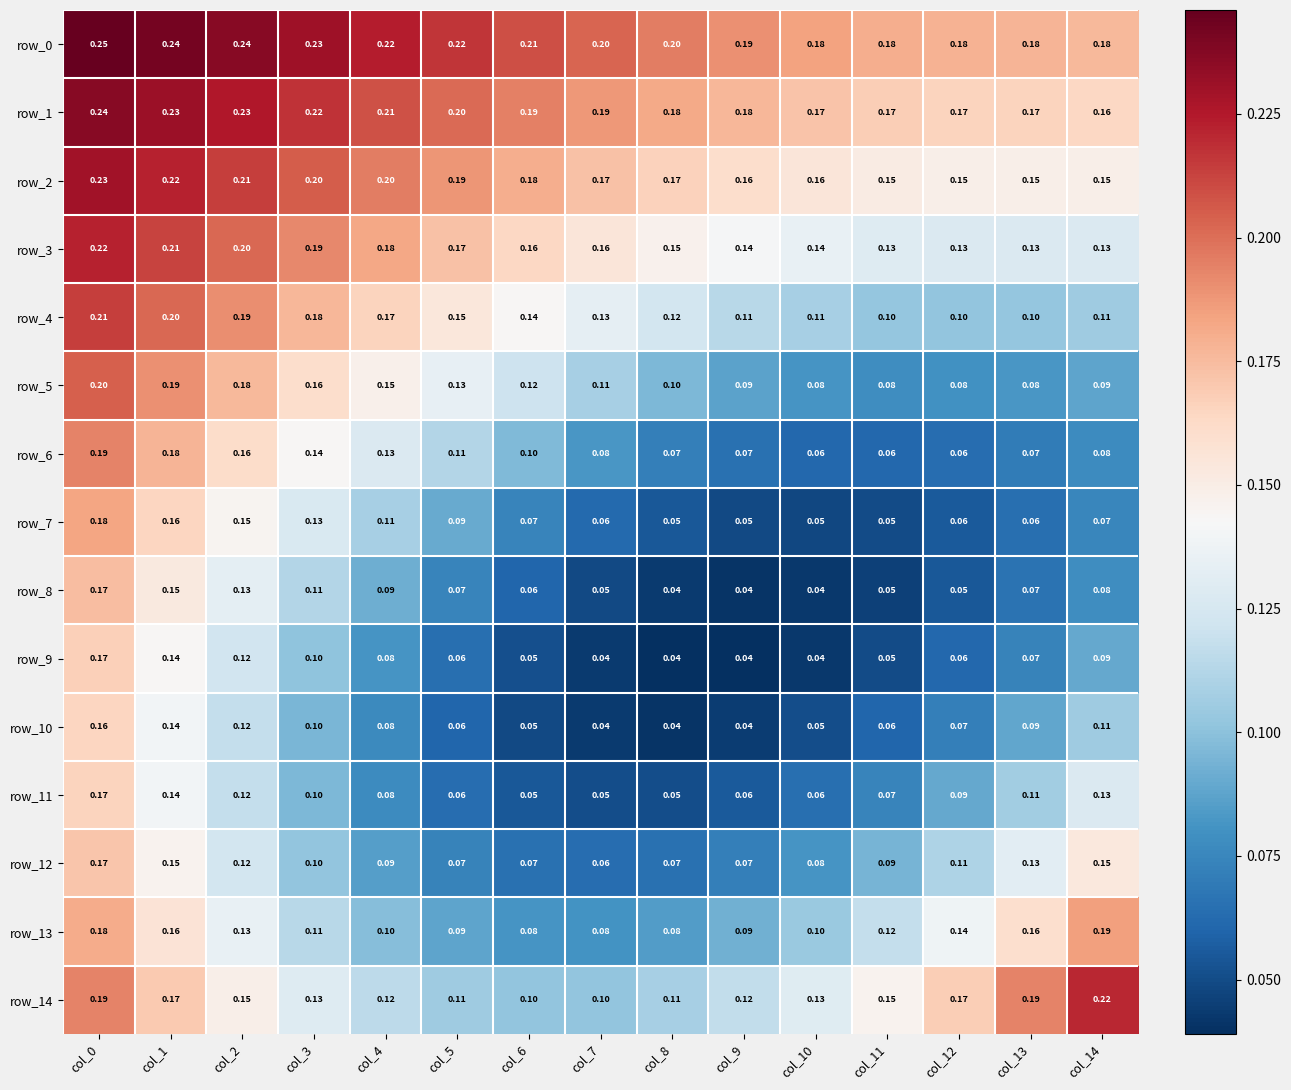

Is the value of row_4 at col_14 greater than the value of row_10 at col_9?

Yes